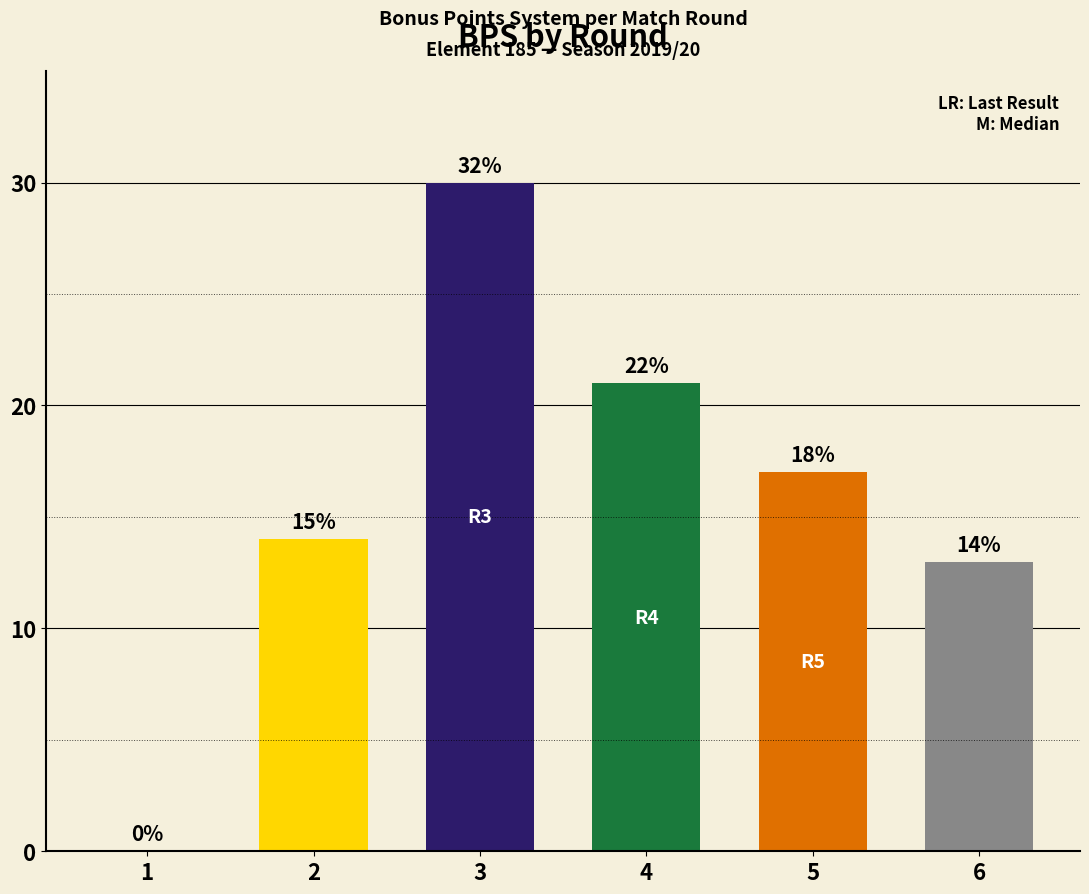

Reading left to right, list all the values displayed in this chart.

0	14	30	21	17	13